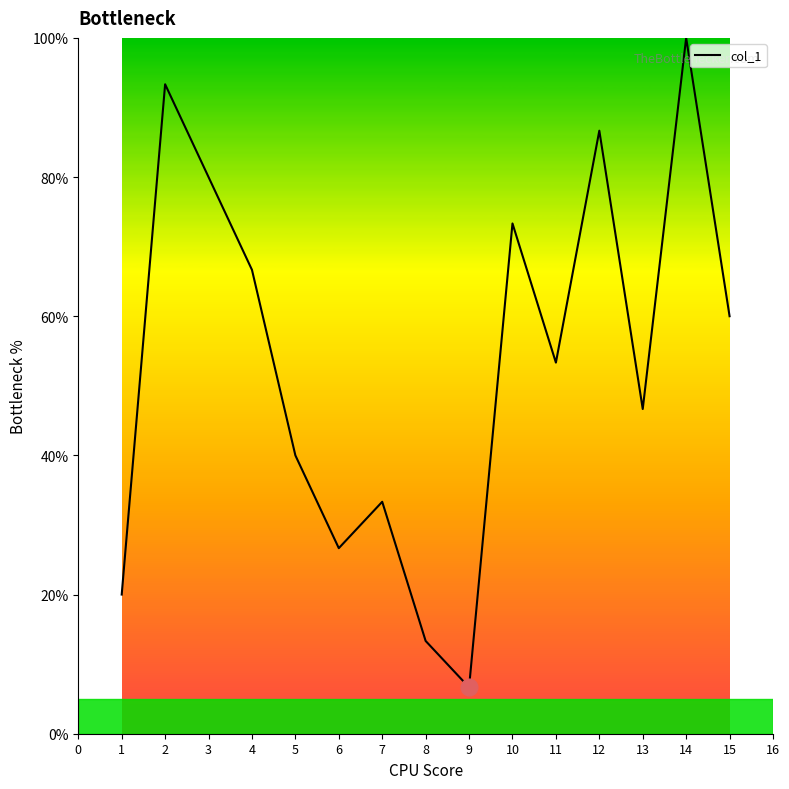

At which category does the chart reach its peak across all series?

14